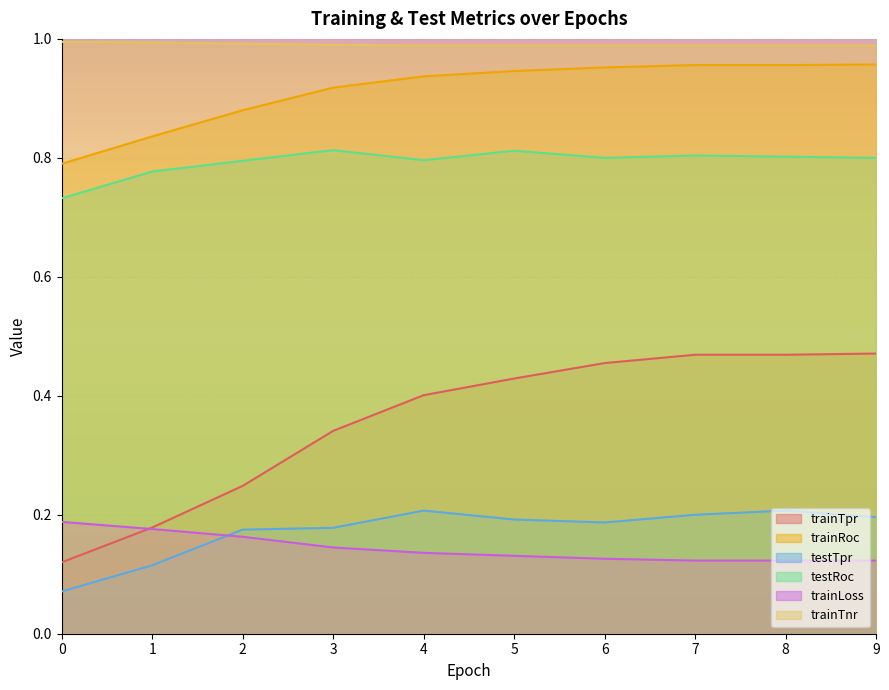

What is the sum of all trainTnr values?

9.9